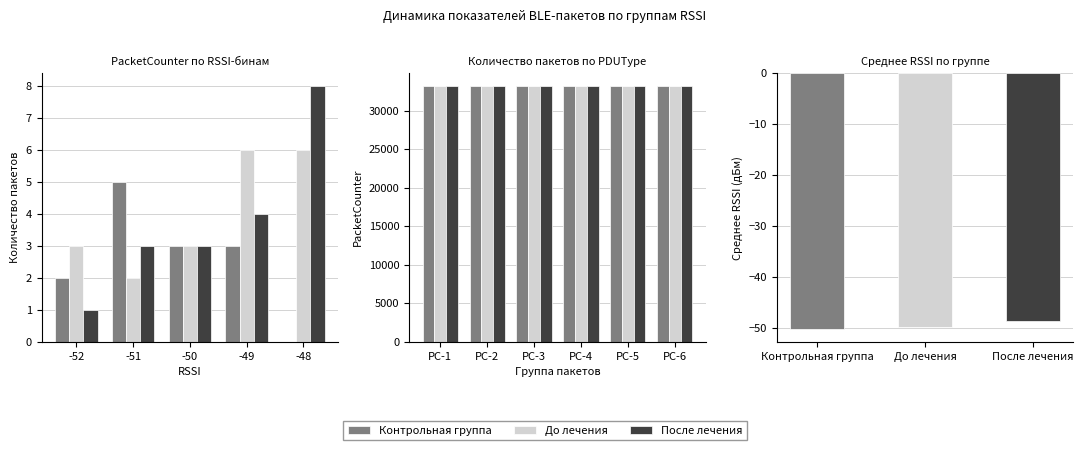

What are all the series names shown in the legend?

Контрольная группа, До лечения, После лечения